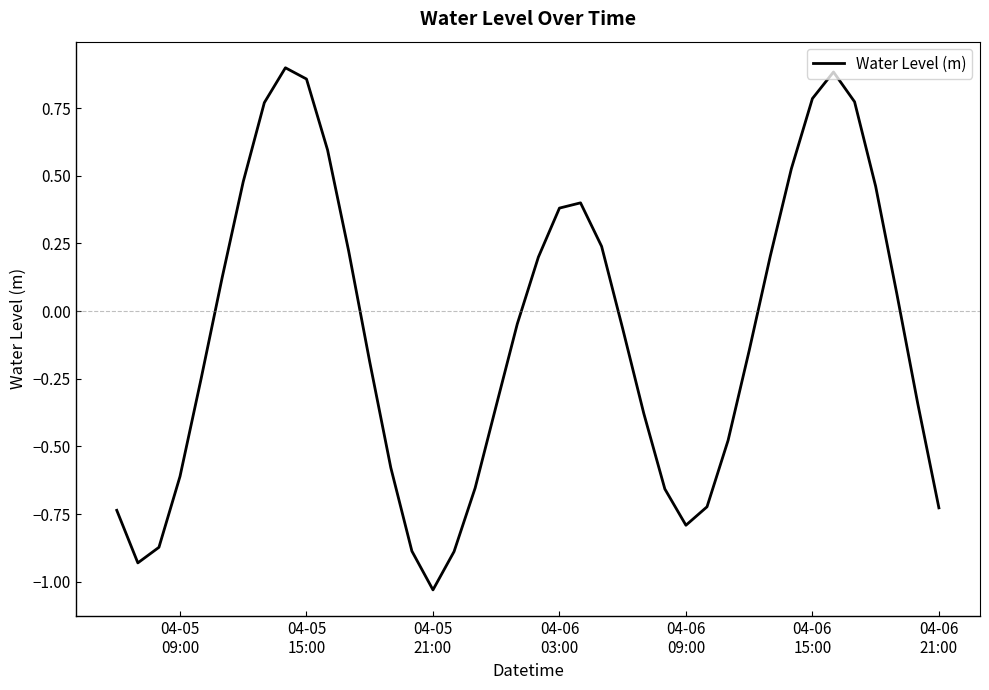

What is the difference between the maximum and minimum values?

1.9